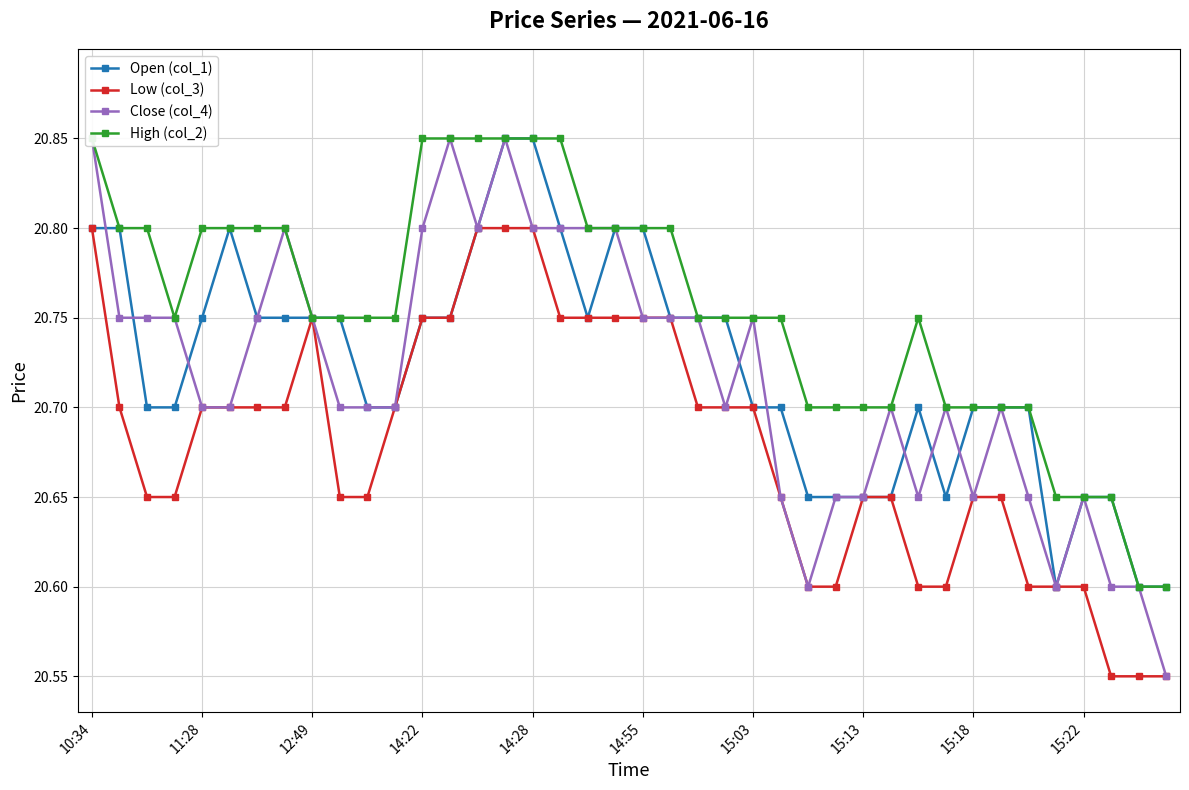

Read the Low (col_3) value at 25.

20.6